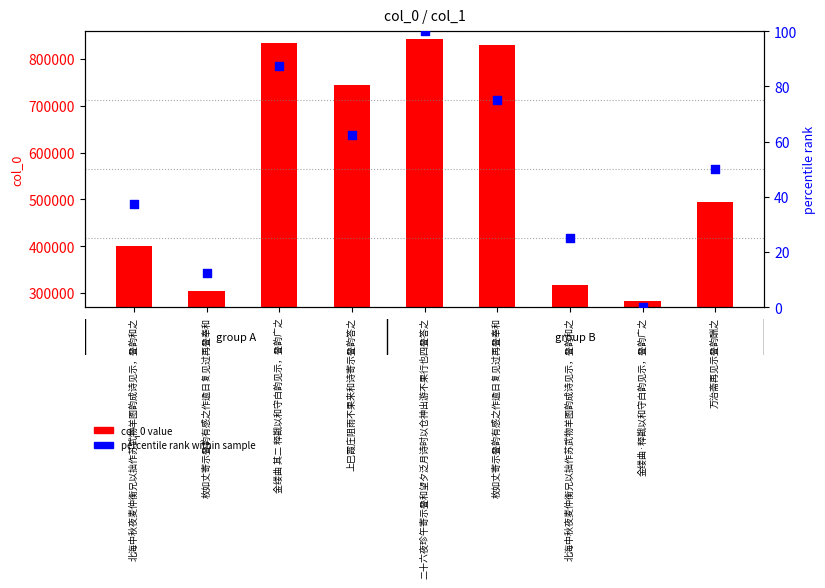

What is the total value across all series at 万治斋再见示叠韵酬之?

494994.0